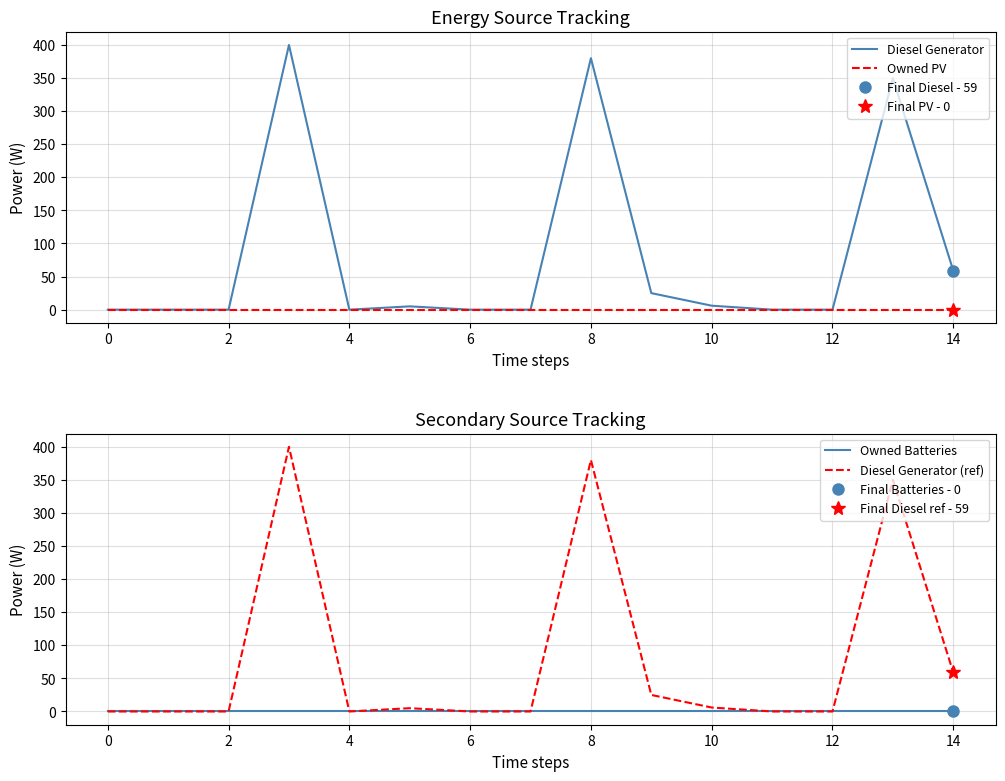

The Diesel Generator series shows 0 at 0. True or false?

True